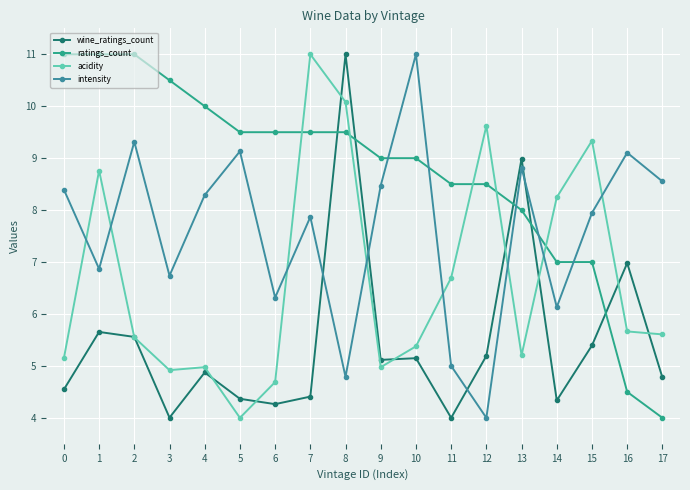

True or false: intensity and acidity cross at least once.

True